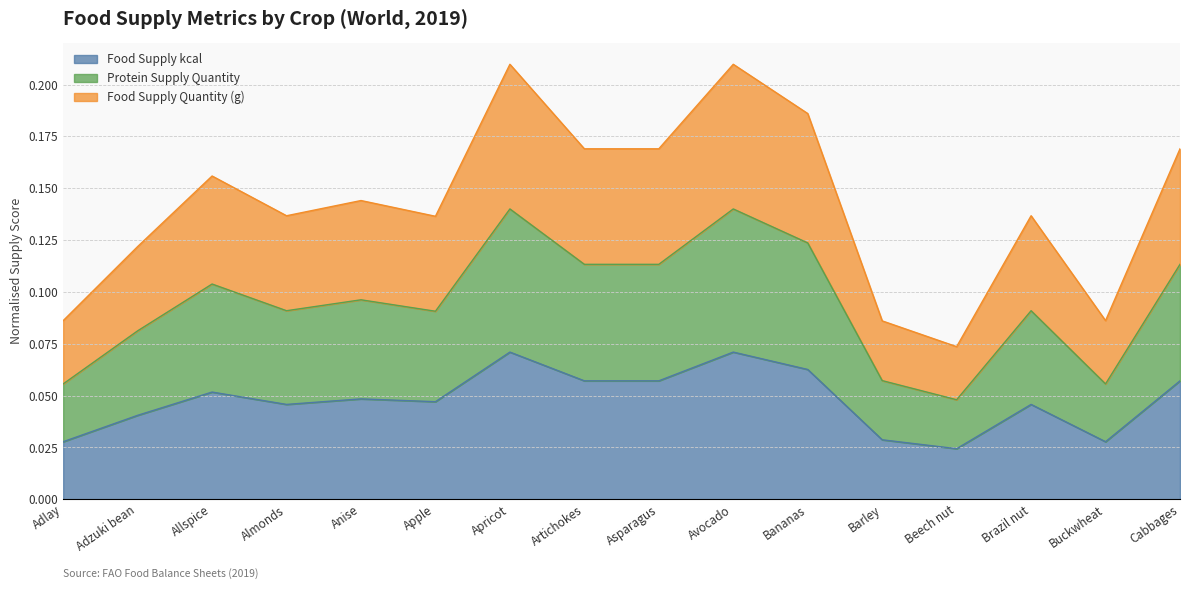

Which series has the largest total across all categories?

fs_food_supply_quantity_g